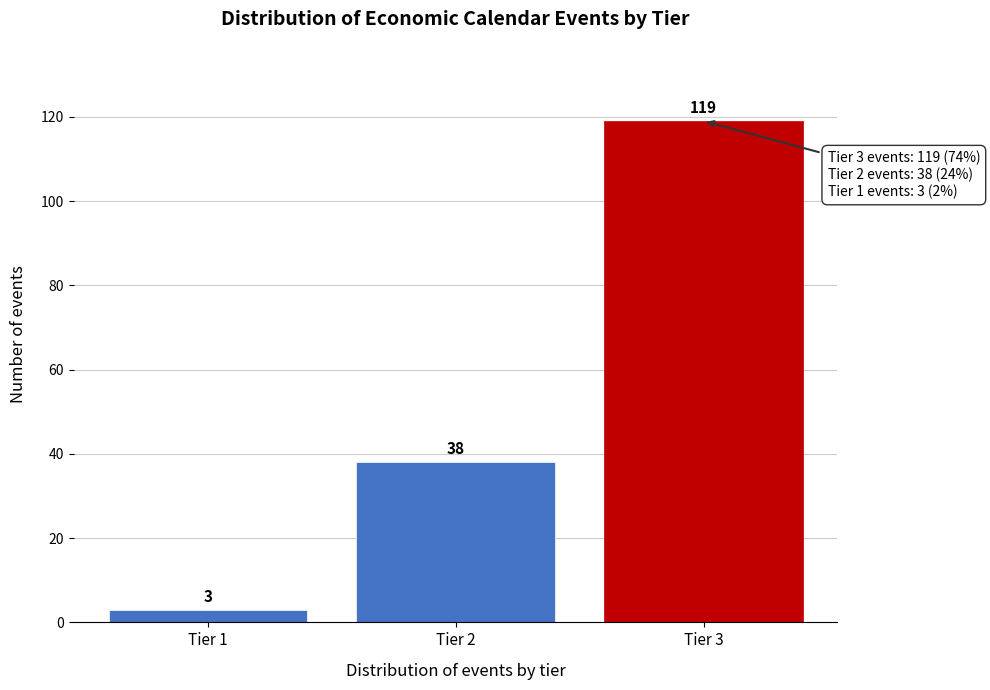

Reading left to right, transcribe all the data shown in this chart.

3	38	119